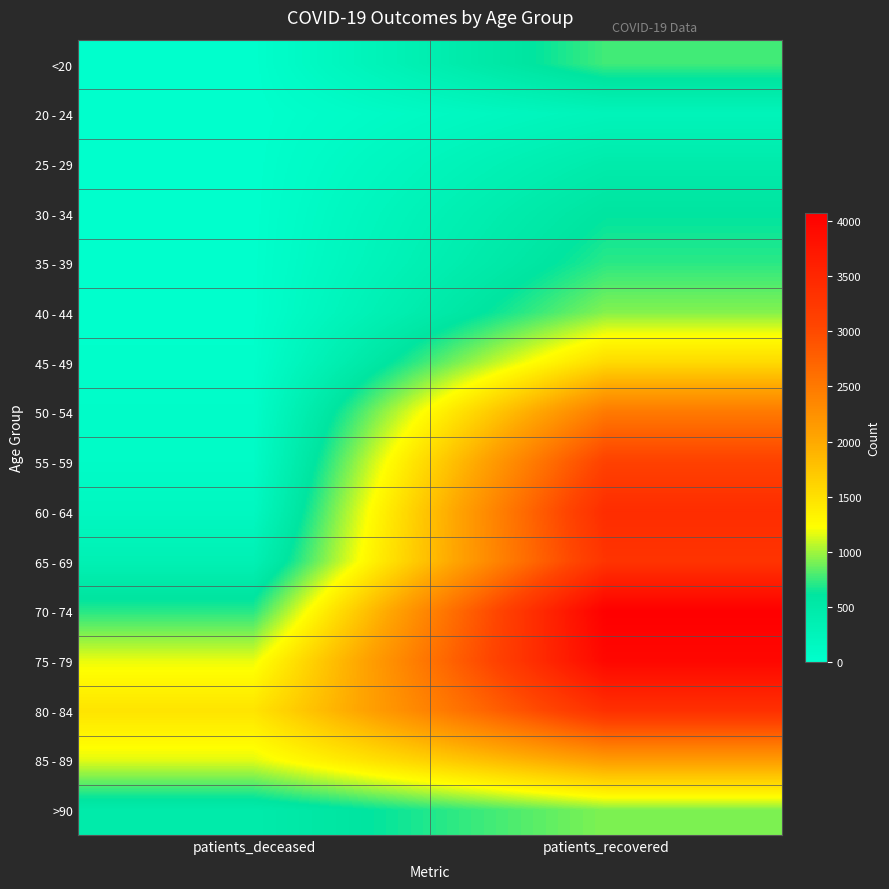

Reading left to right, list all the values displayed in this chart.

<20: patients_deceased=4	patients_recovered=771
20 - 24: patients_deceased=0	patients_recovered=256
25 - 29: patients_deceased=2	patients_recovered=455
30 - 34: patients_deceased=4	patients_recovered=609
35 - 39: patients_deceased=8	patients_recovered=717
40 - 44: patients_deceased=8	patients_recovered=934
45 - 49: patients_deceased=20	patients_recovered=1553
50 - 54: patients_deceased=53	patients_recovered=2495
55 - 59: patients_deceased=79	patients_recovered=3106
60 - 64: patients_deceased=160	patients_recovered=3410
65 - 69: patients_deceased=335	patients_recovered=3302
70 - 74: patients_deceased=706	patients_recovered=4077
75 - 79: patients_deceased=1174	patients_recovered=3962
80 - 84: patients_deceased=1463	patients_recovered=3358
85 - 89: patients_deceased=1156	patients_recovered=2133
>90: patients_deceased=465	patients_recovered=922